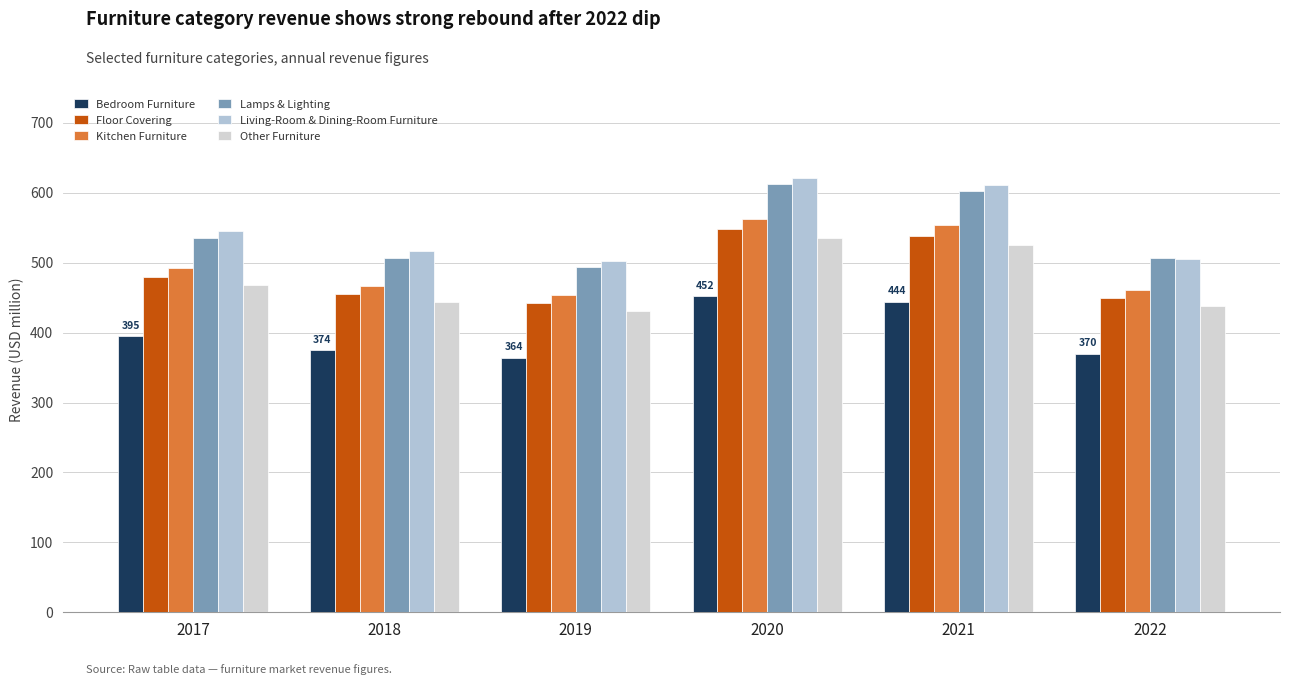

What is the minimum value shown in the chart?

364.3